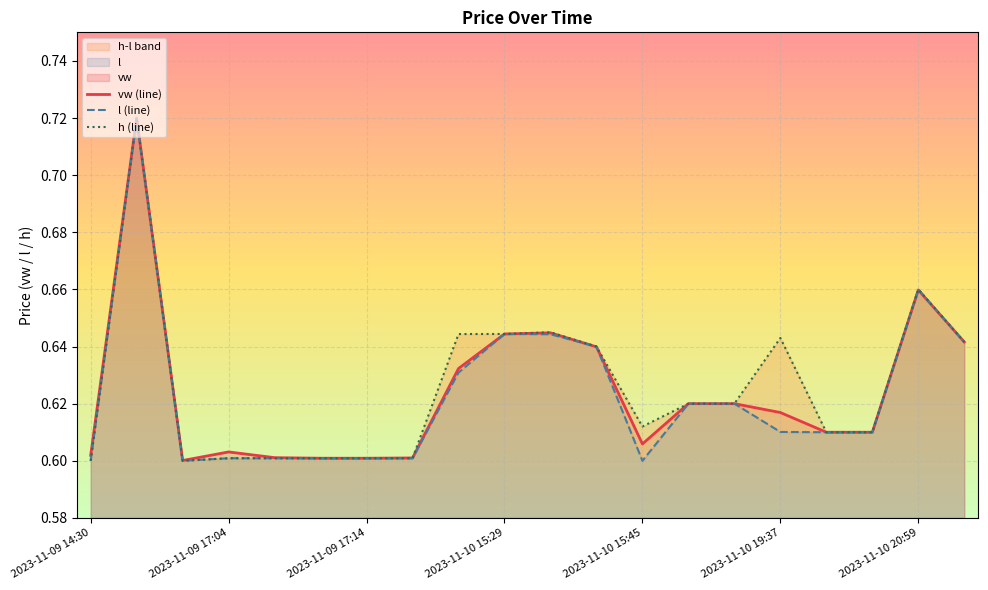

Which has a higher value, 8 or 15?

8